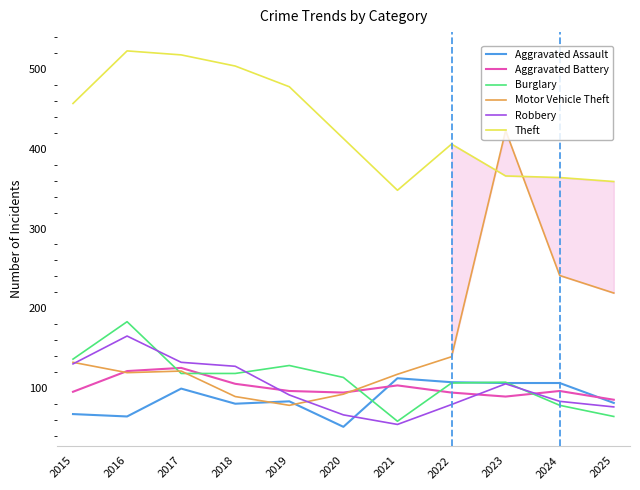

What is the sum of the Aggravated Assault values at 2025 and 2019?

164